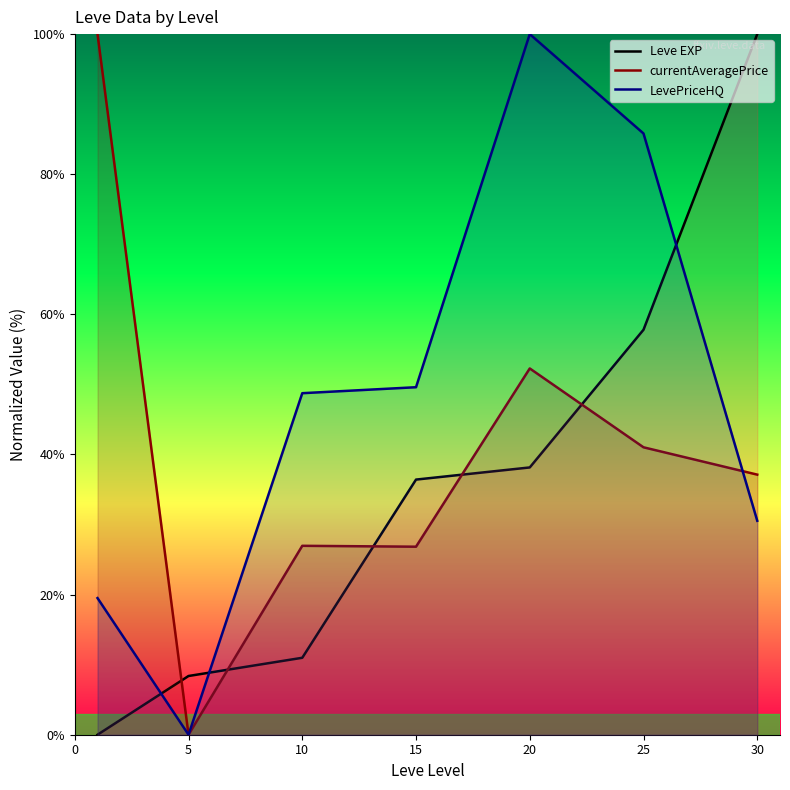

Which category has the lowest value in the LevePriceHQ series?

5